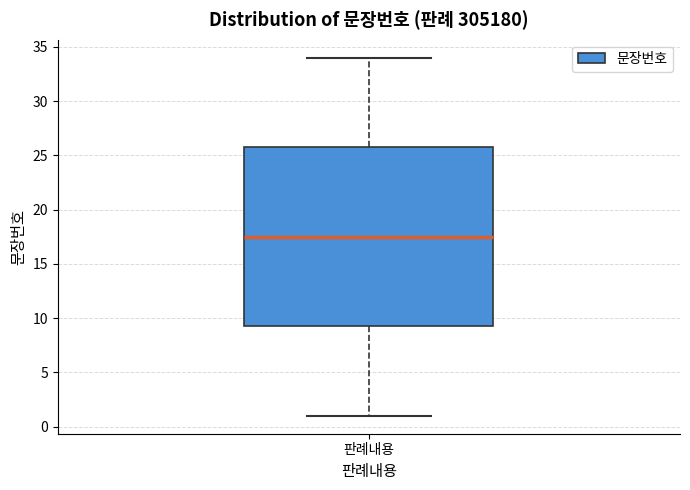

Transcribe this box plot: give where the median line is, the range the box spans, and where the two whiskers end, as read against the y-axis. The values are not printed on the chart, so give them approximately, as read against the axis.

median 17.5, box 9.5 to 26.0, whiskers 1.0 to 34.0